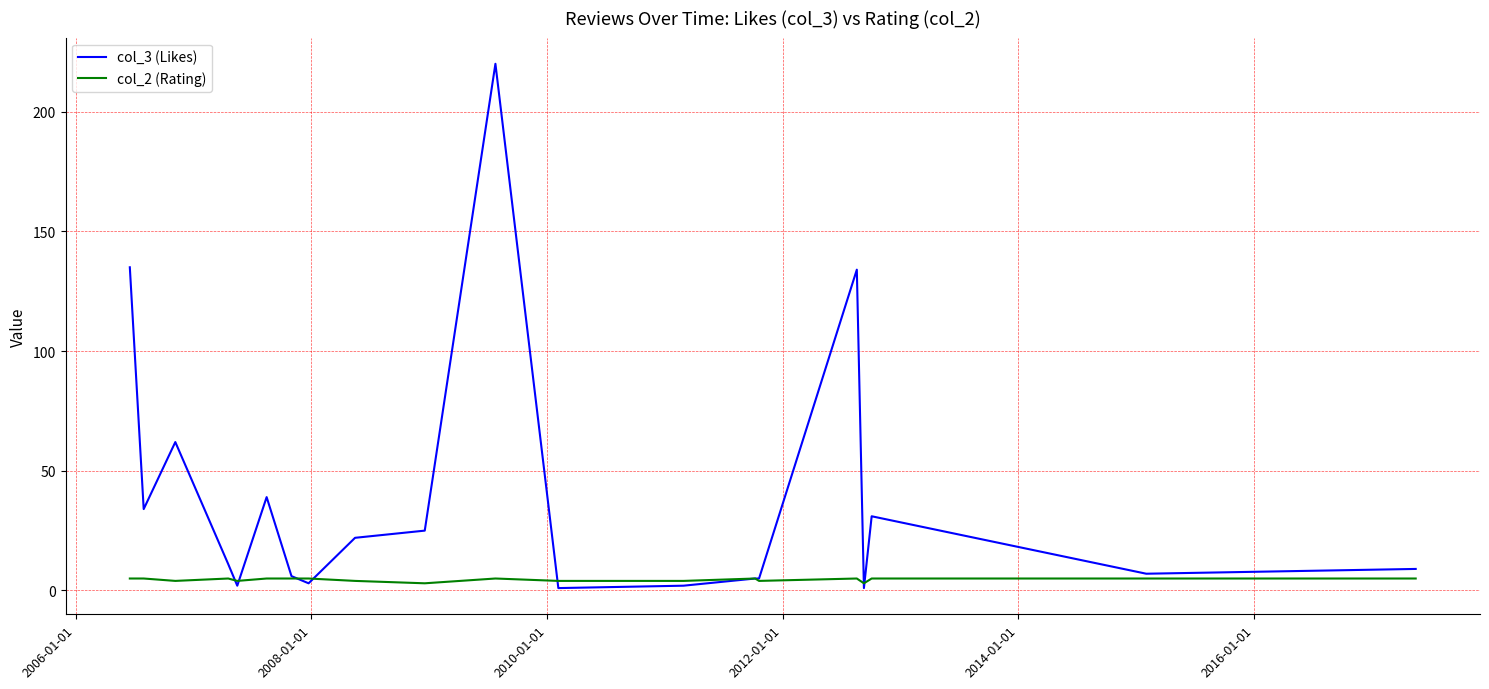

Rank the series by their average value, from lowest to highest.

col_2 (Rating), col_3 (Likes)